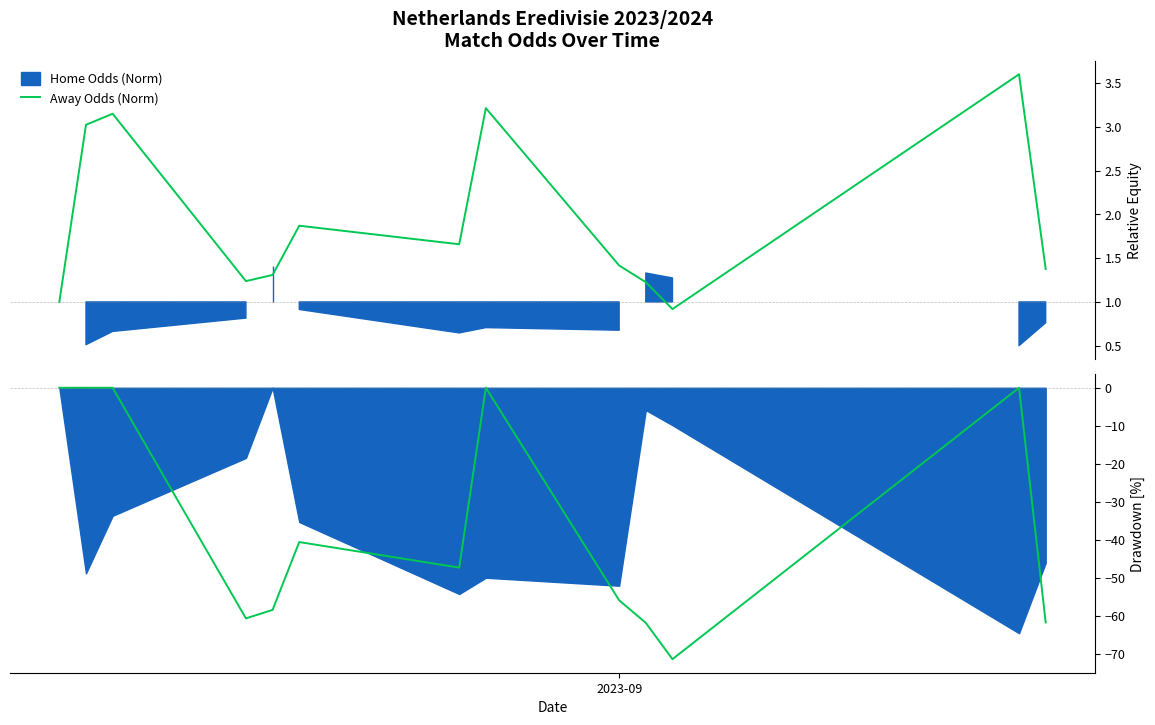

What is the sum of all Away Odds (Norm) values?

25.0